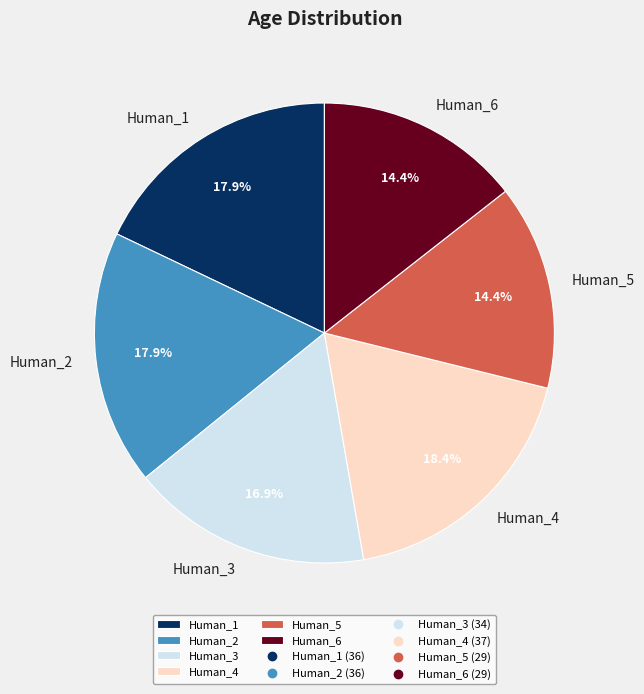

What portion of the pie excludes Human_4?

81.6%